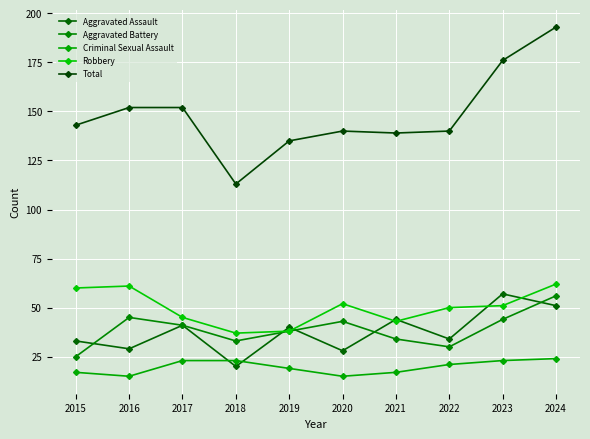

Which series has the widest spread of values?

Total